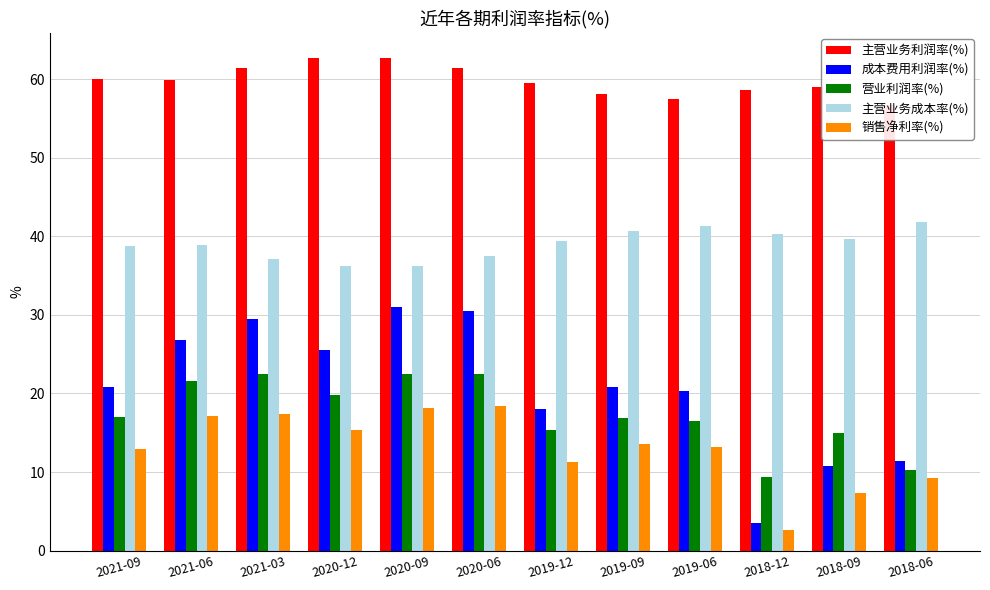

At which label does 销售净利率(%) reach its minimum?

2018-12